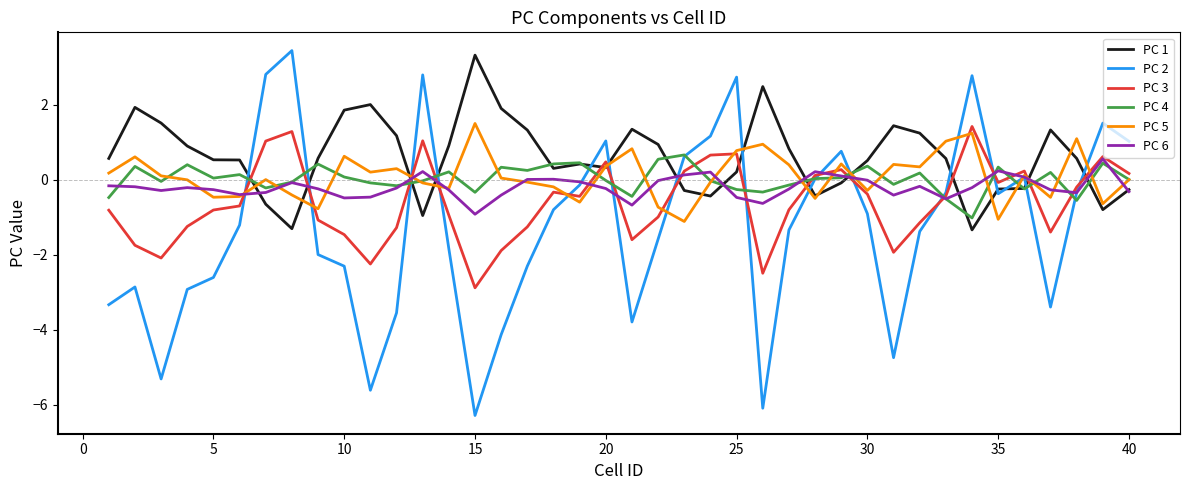

What is the greatest value displayed?

3.4